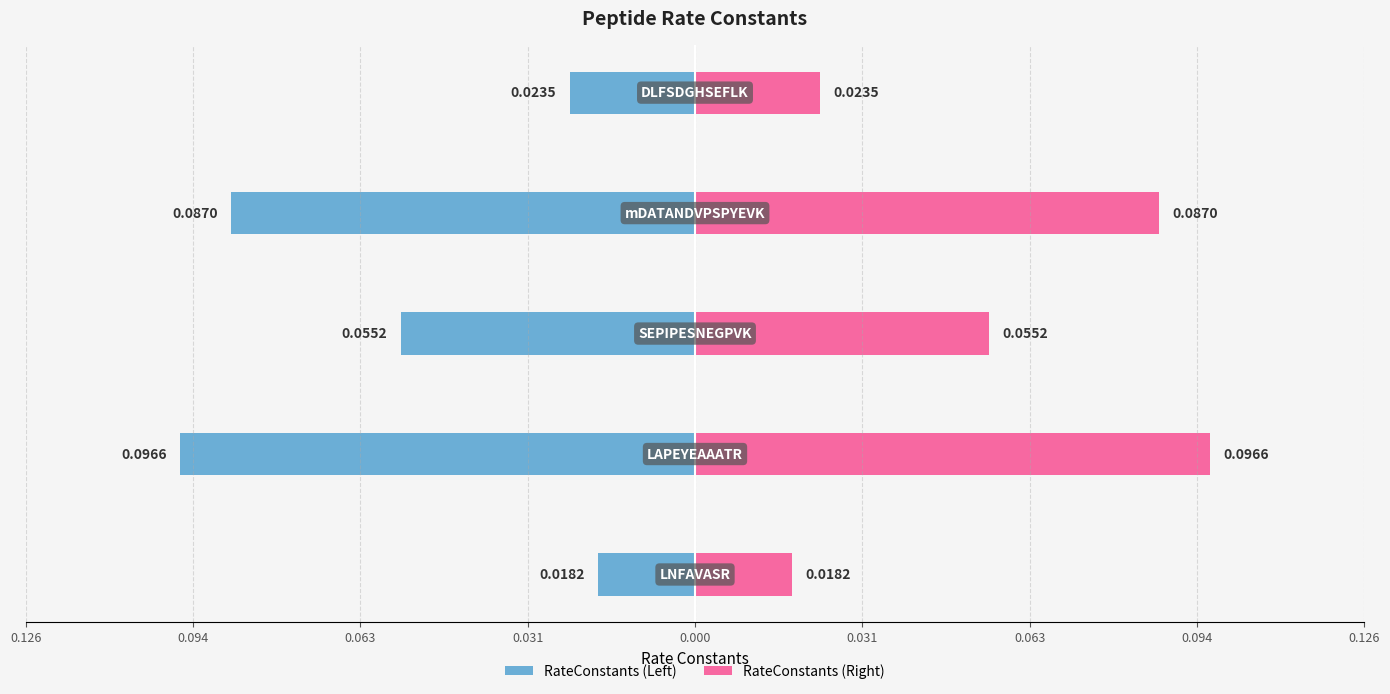

Are the bars horizontal?

Yes